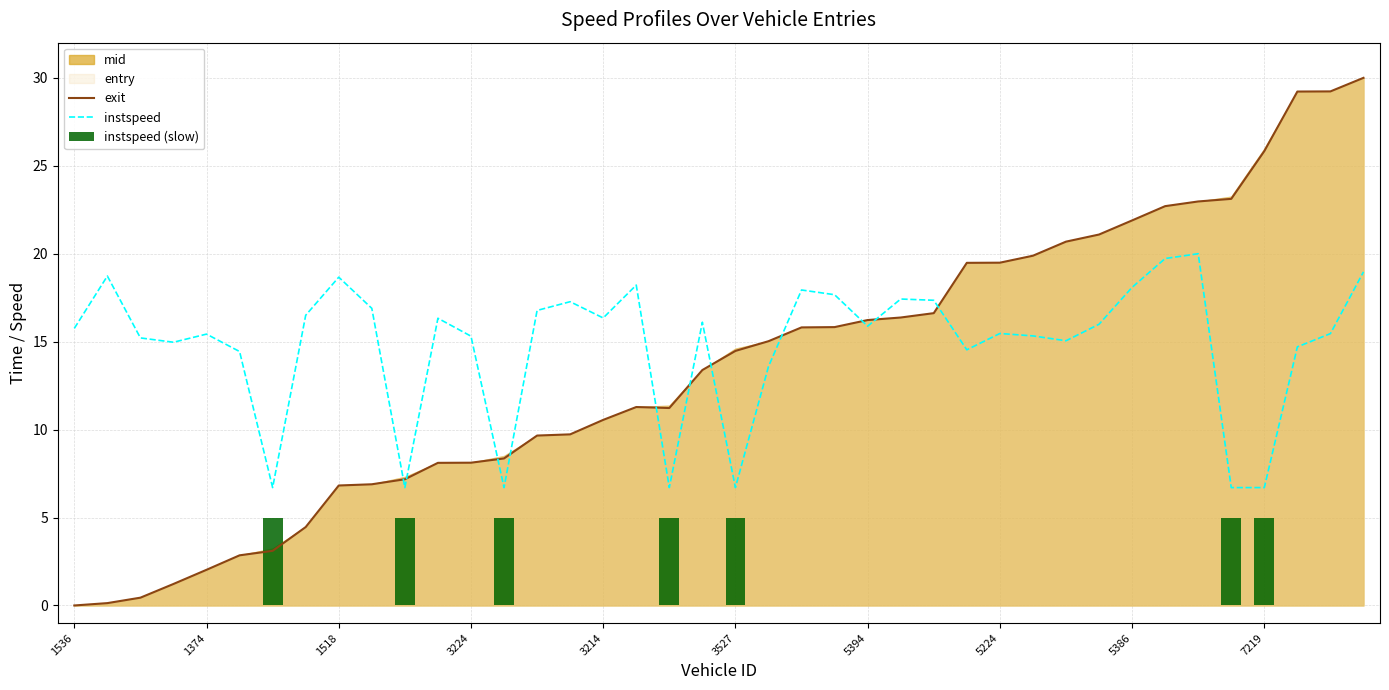

True or false: instspeed and exit cross at least once.

True